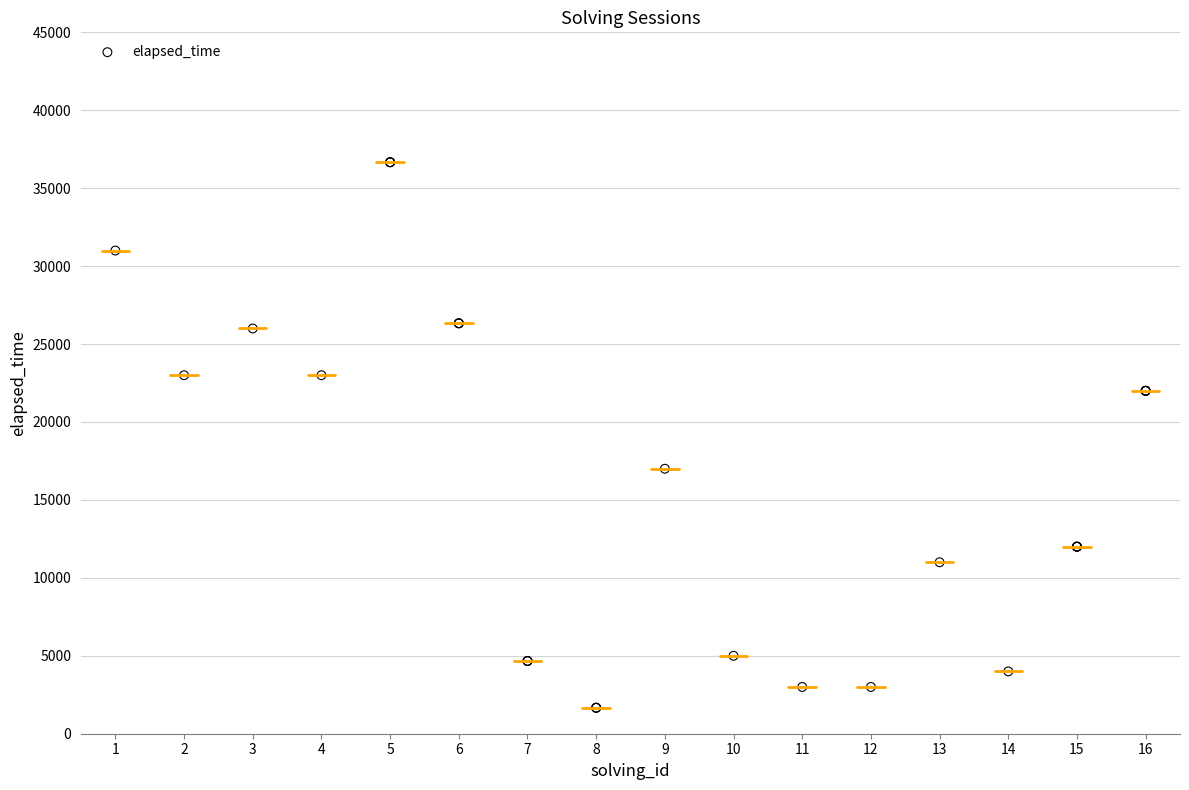

What Y value in the scatter plot is closest to 19166?

17000